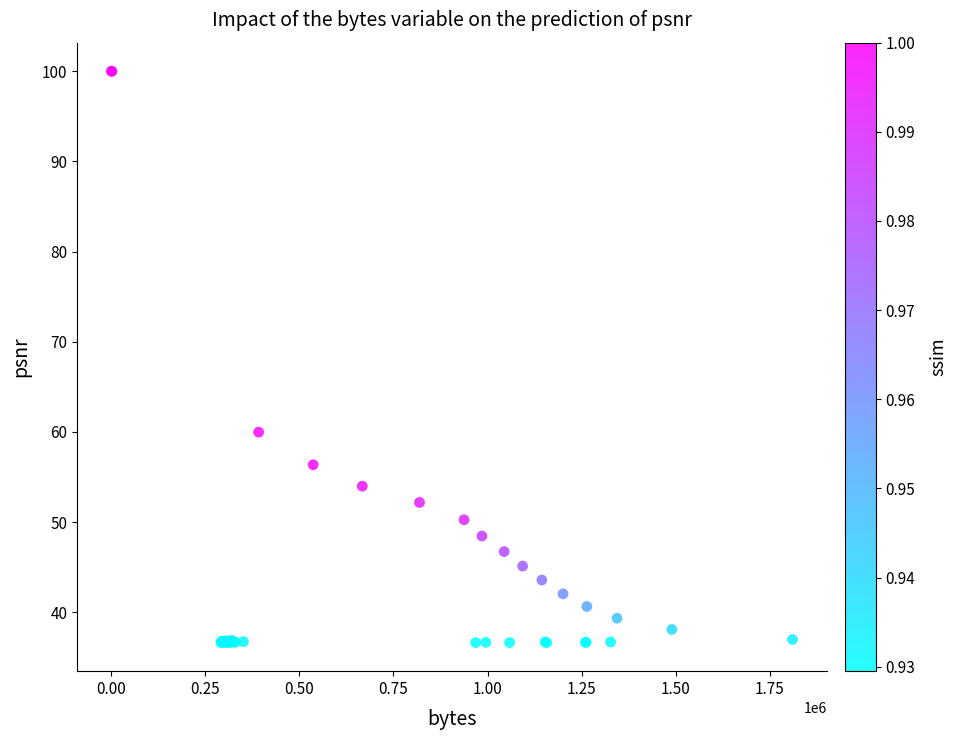

What Y value in the scatter plot is closest to 68?

60.0